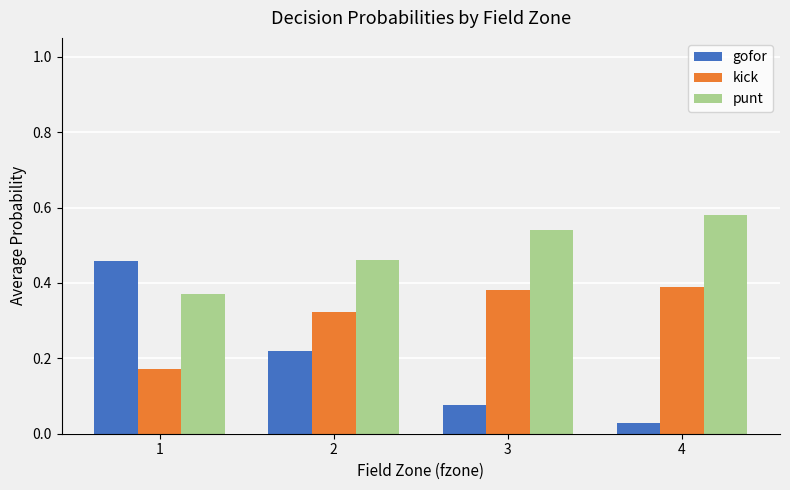

Which series has the largest total across all categories?

punt